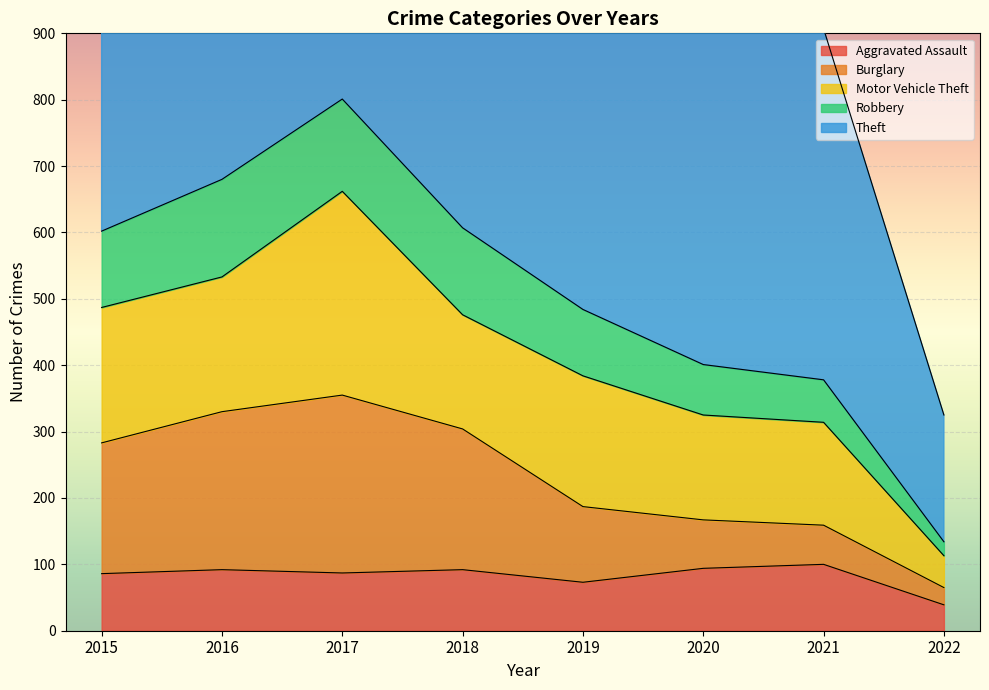

Is it true that Aggravated Assault equals 92 at 2018?

True